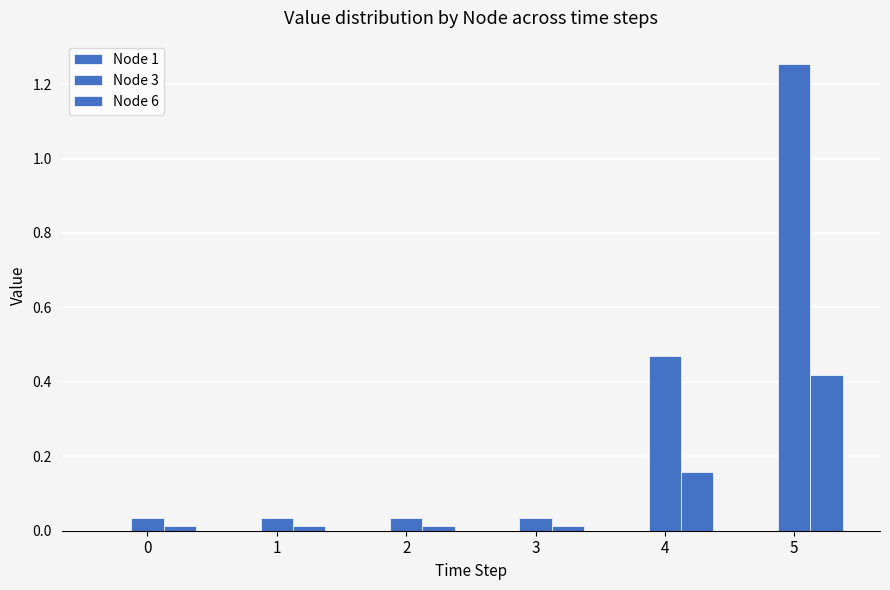

How many groups of bars are there?

6